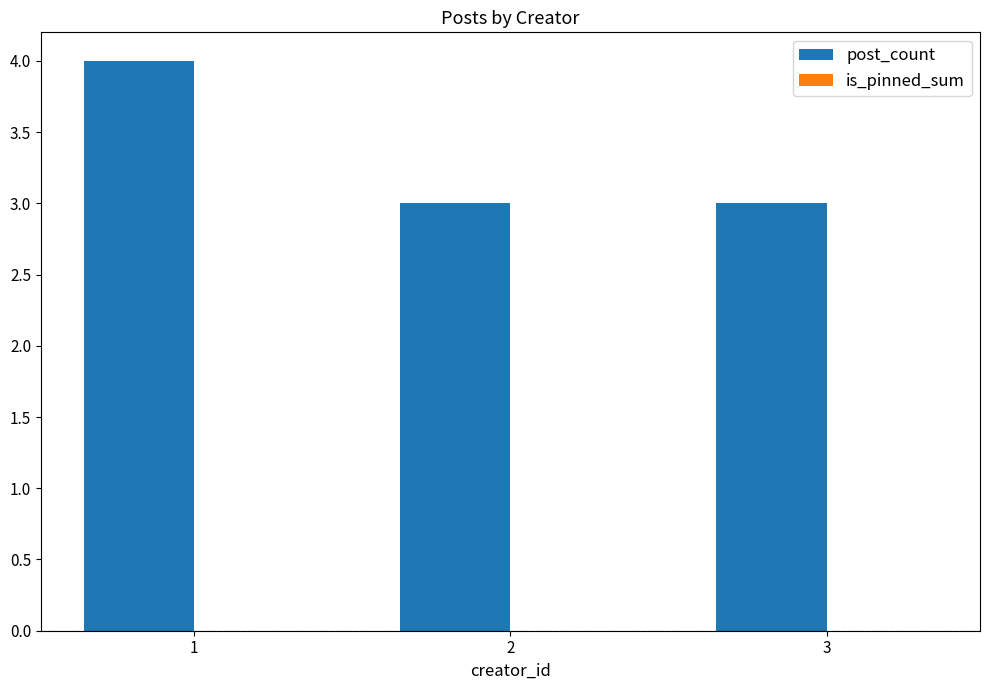

What is the ratio of the value at 3 to the value at 2?

1.0